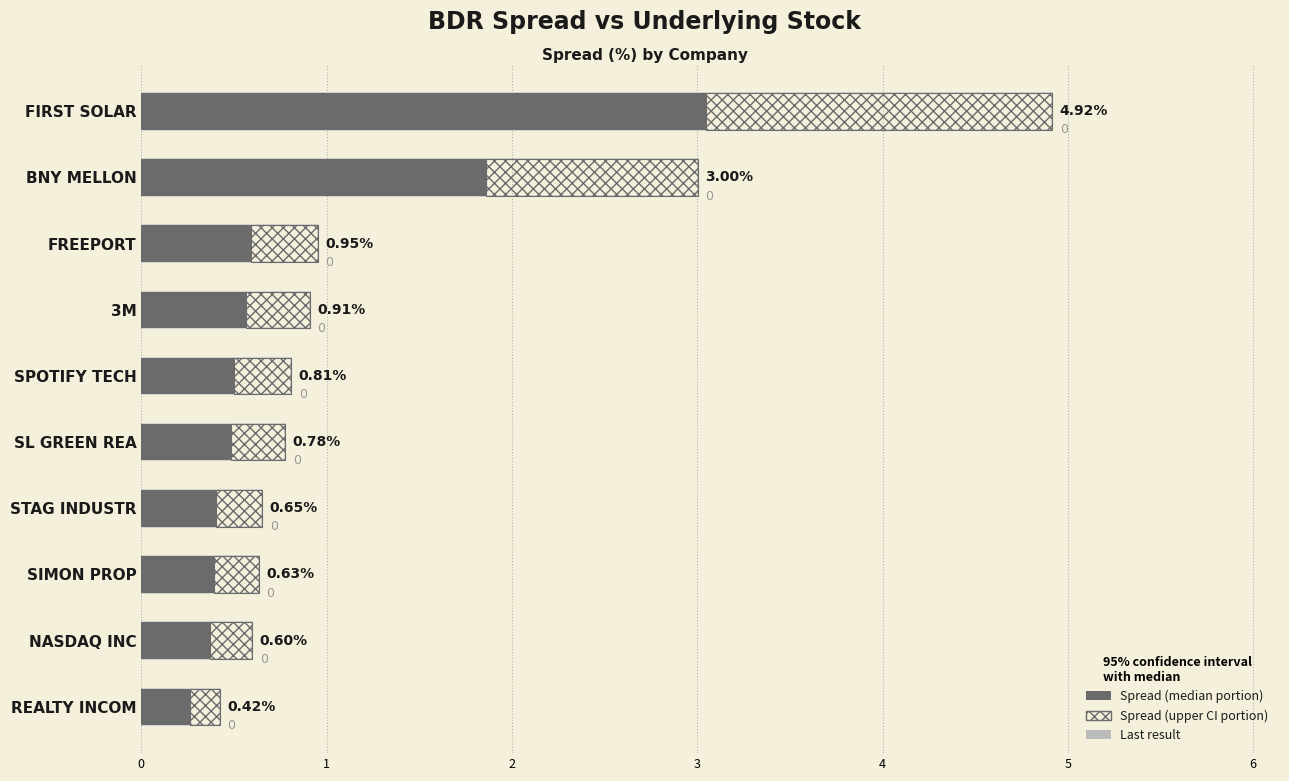

What is the highest value of the Spread (upper CI) series?

1.9